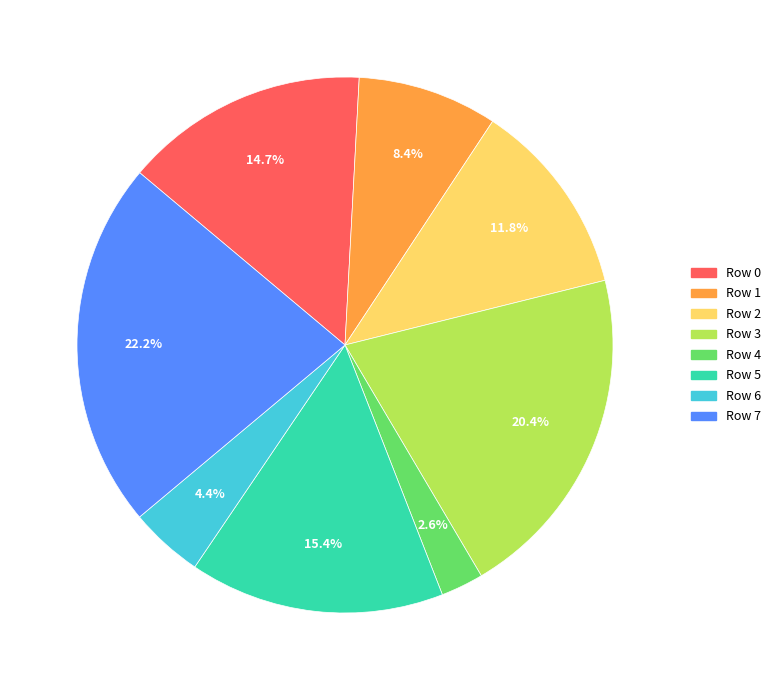

Is it true that Row 6 is 16% of the pie?

False